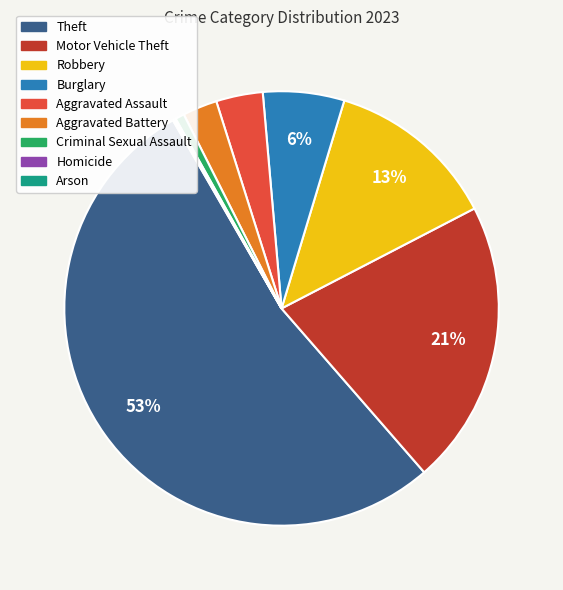

To the nearest percent, what is the difference between the largest and smallest slice percentages?

53%